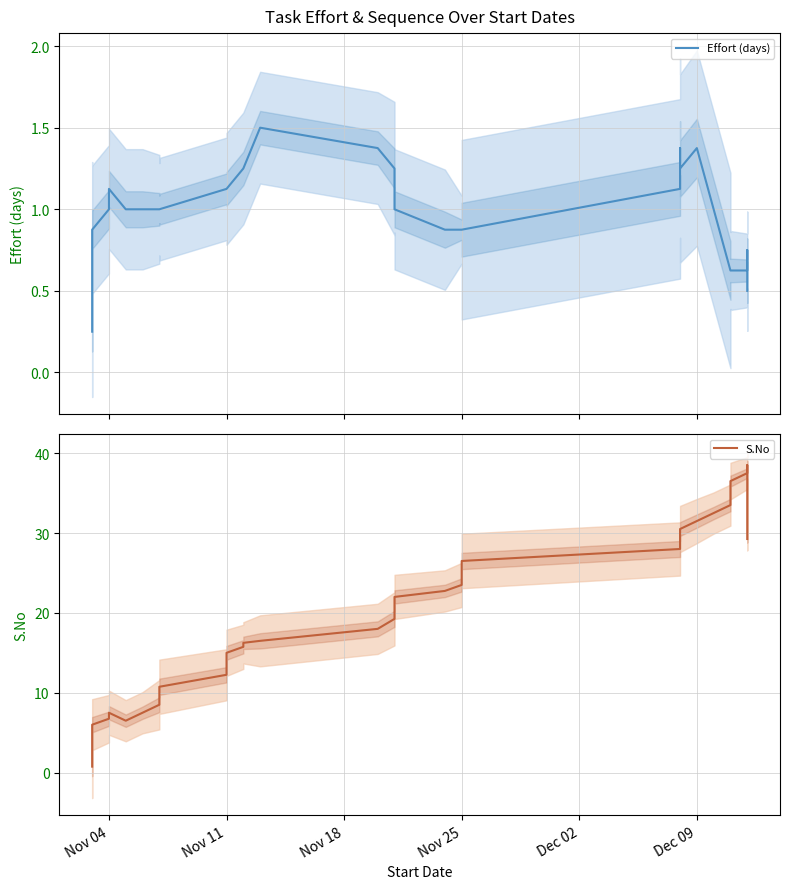

How many categories are shown in the chart?

39